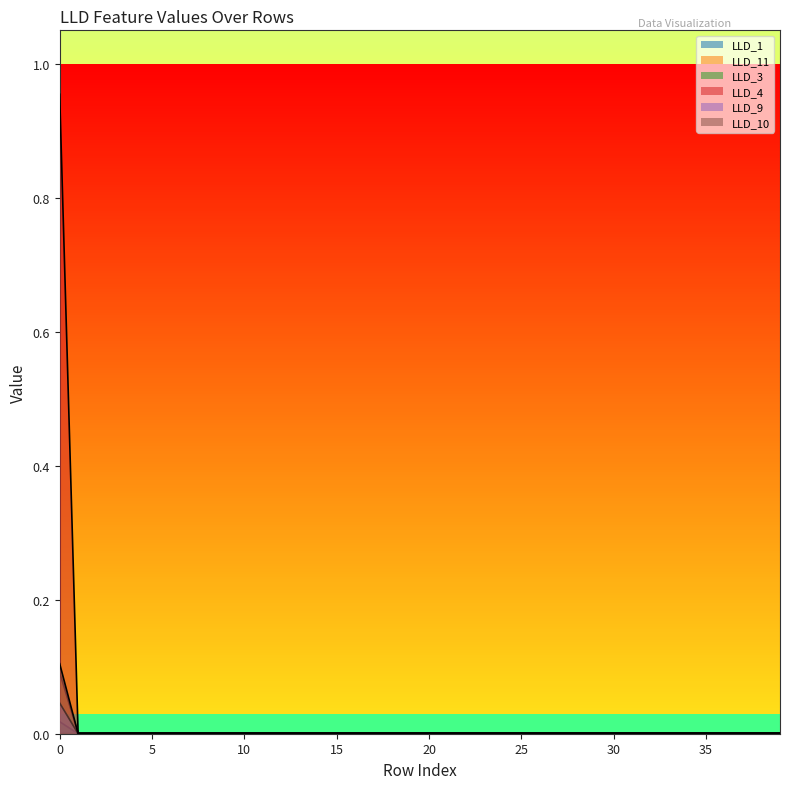

True or false: LLD_10 has a value of 0.0 at 34.

False